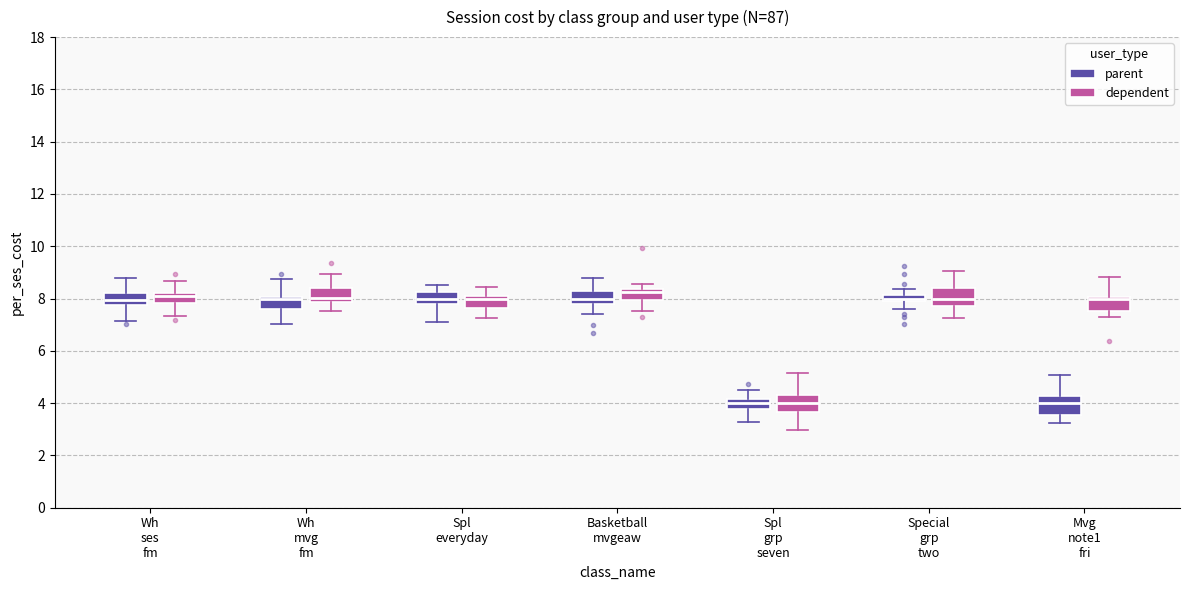

Where does the upper whisker of the box for Special grp two (dependent) end on the y-axis? The values are not printed on the chart, so give them approximately, as read against the axis.

9.0